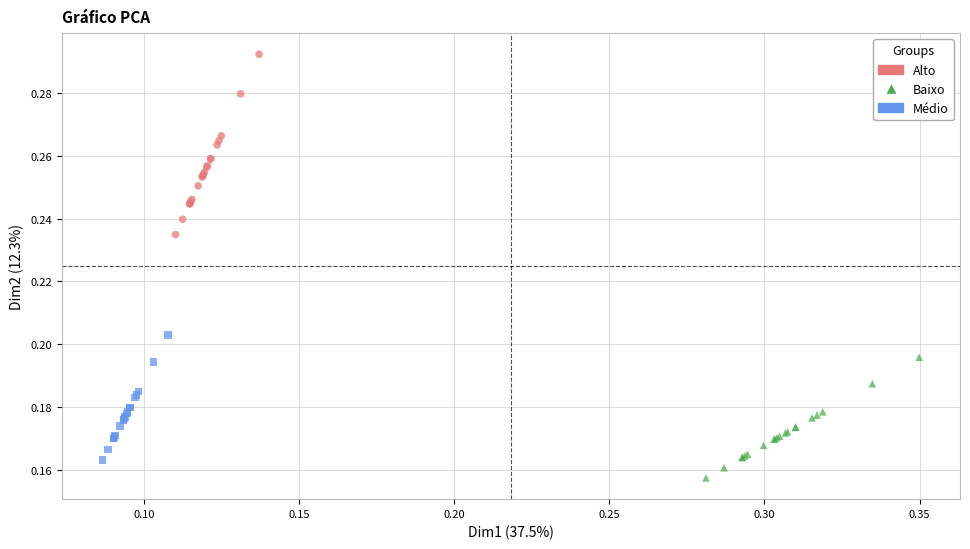

Which series reaches the maximum Y coordinate?

Alto